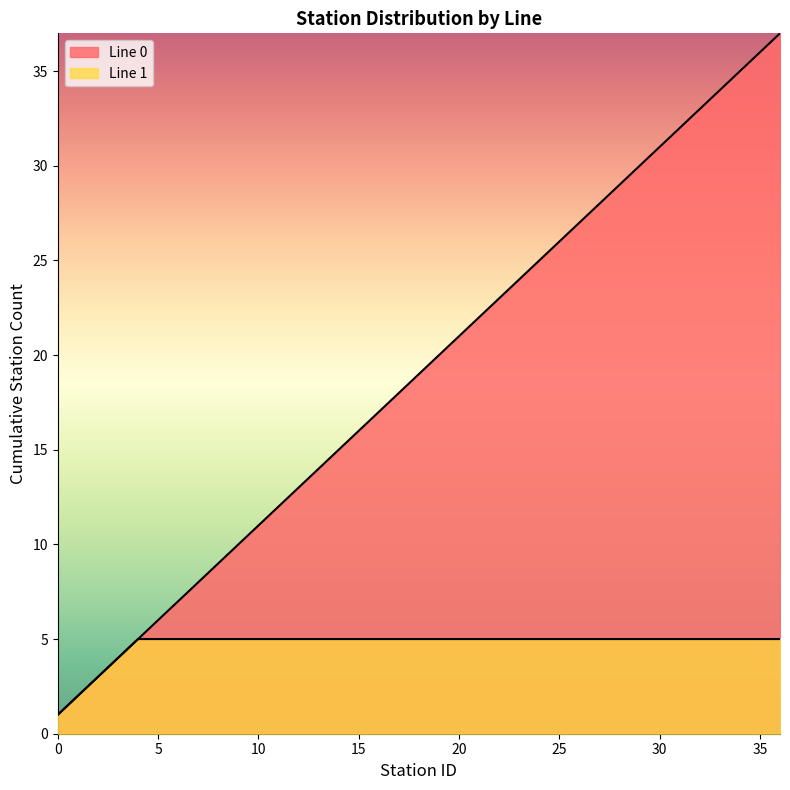

How many lines are shown in the chart?

2